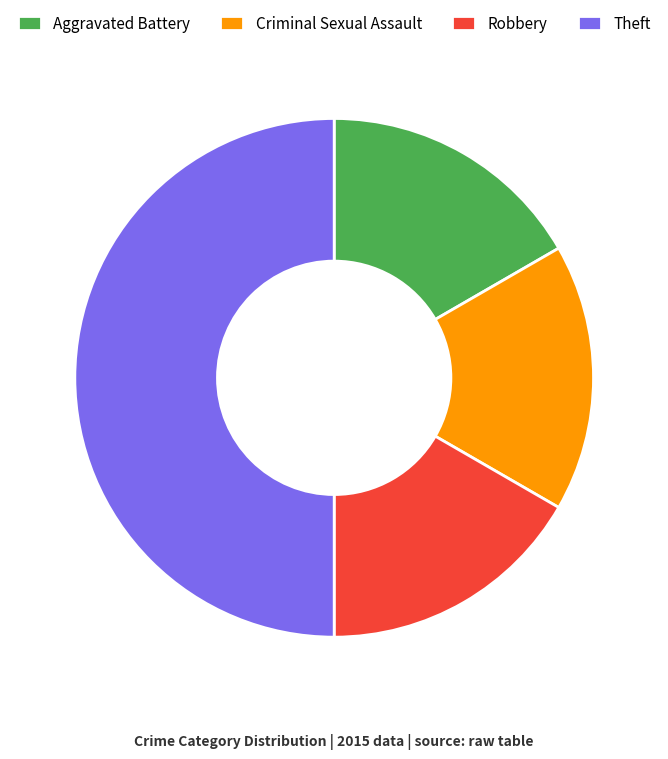

How many slices are in this pie chart?

4